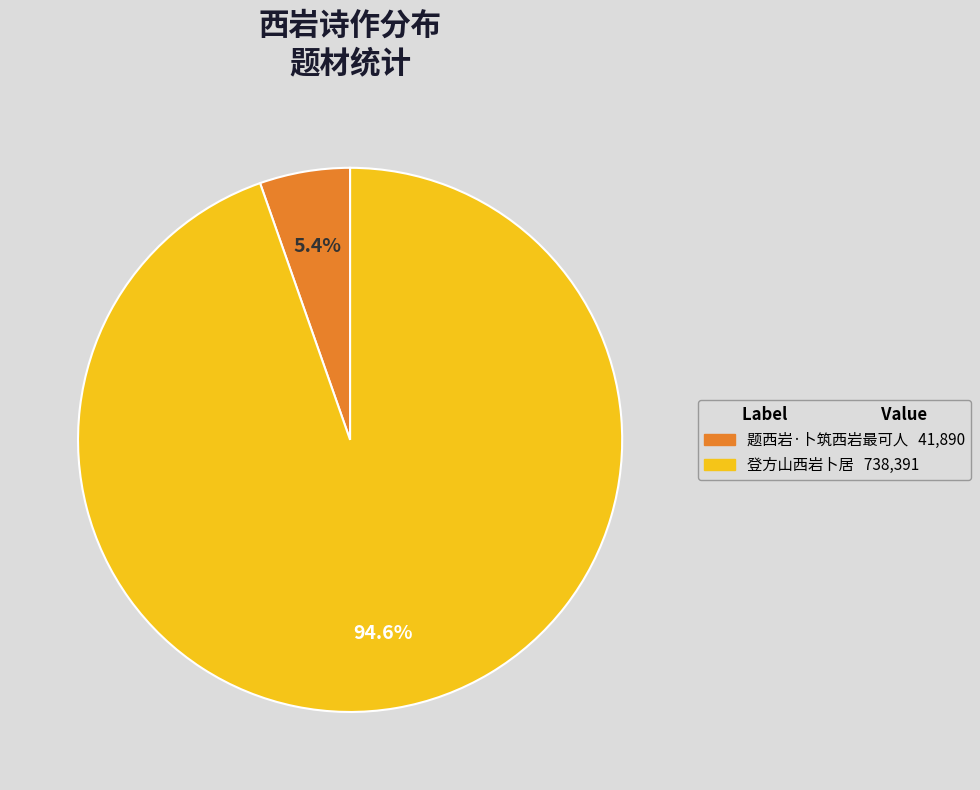

To the nearest percent, what percentage of the pie is 题西岩·卜筑西岩最可人?

5%